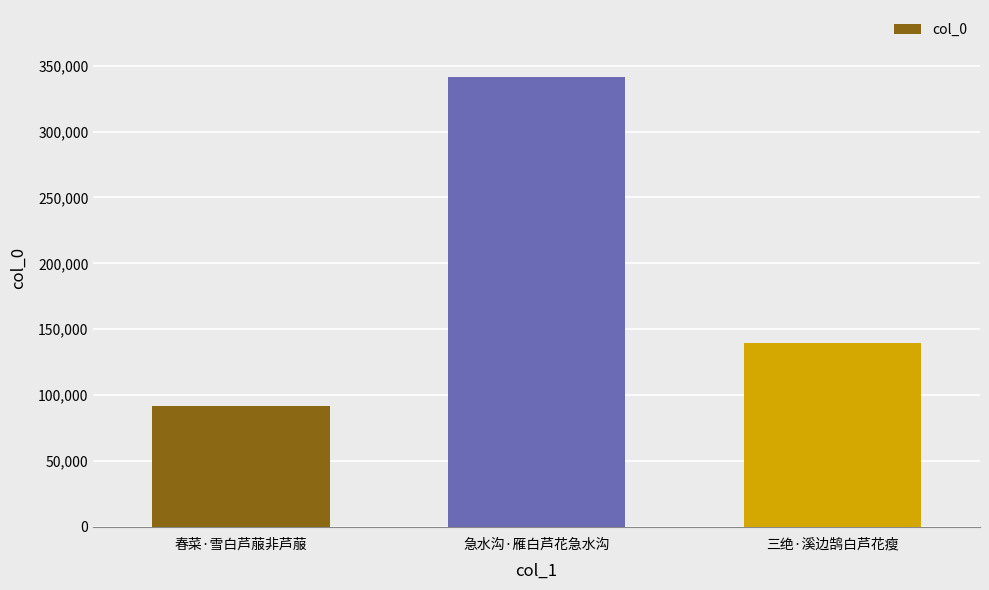

How many data points does each series have?

3